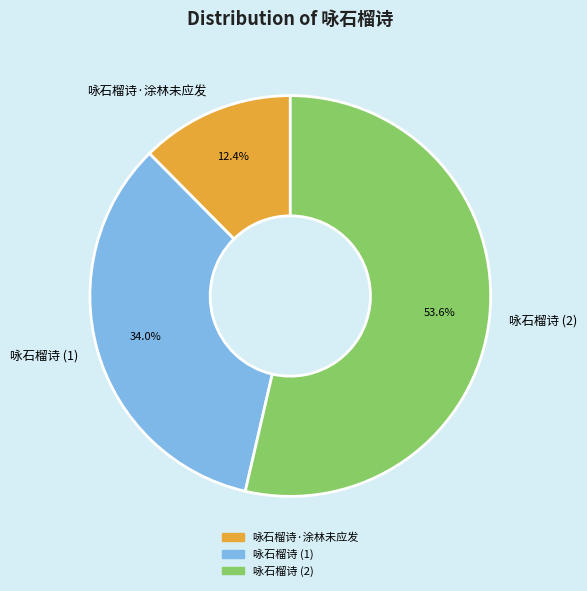

Which slice represents more than half of the pie?

咏石榴诗 (2)